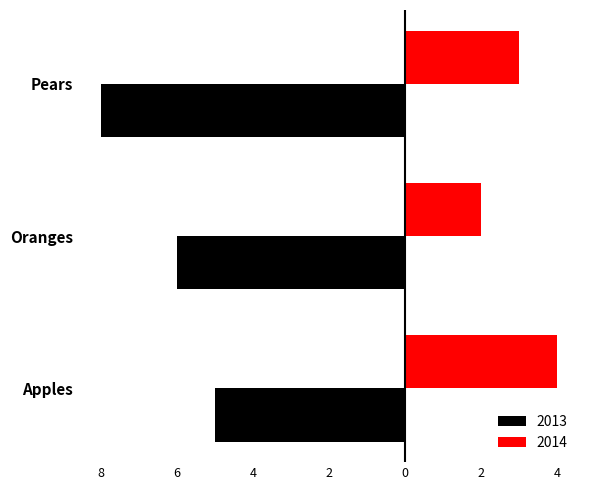

What are all the series names shown in the legend?

2013, 2014